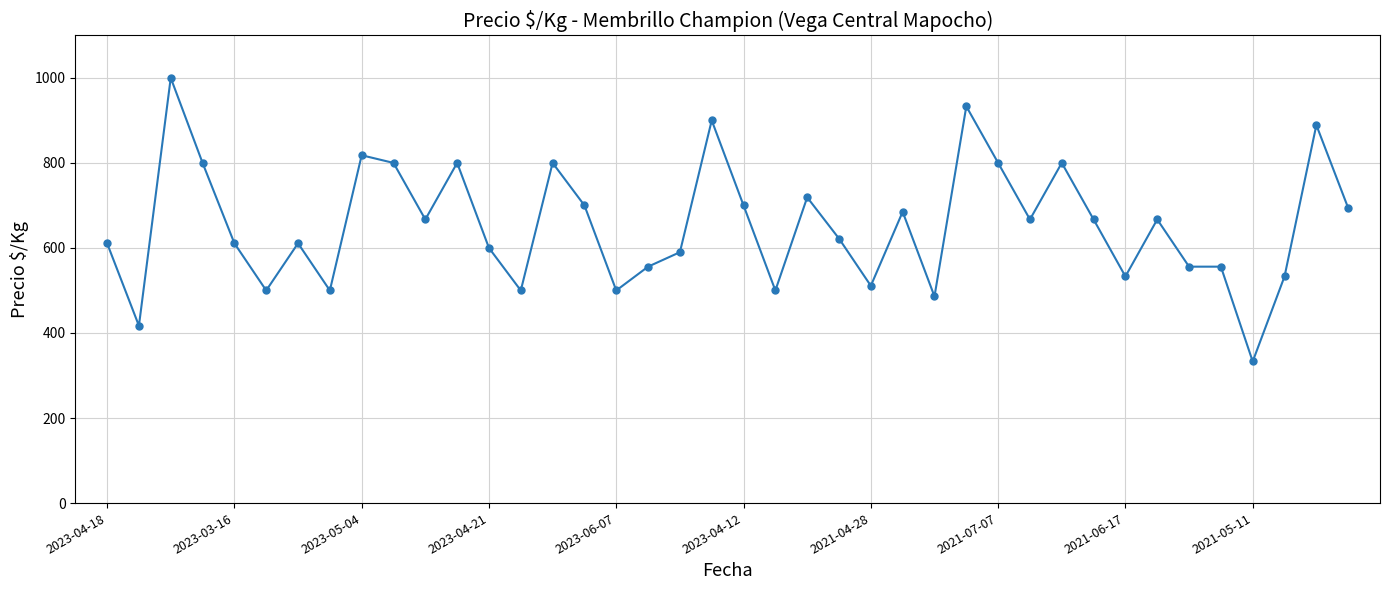

What is the maximum value shown in the chart?

1000